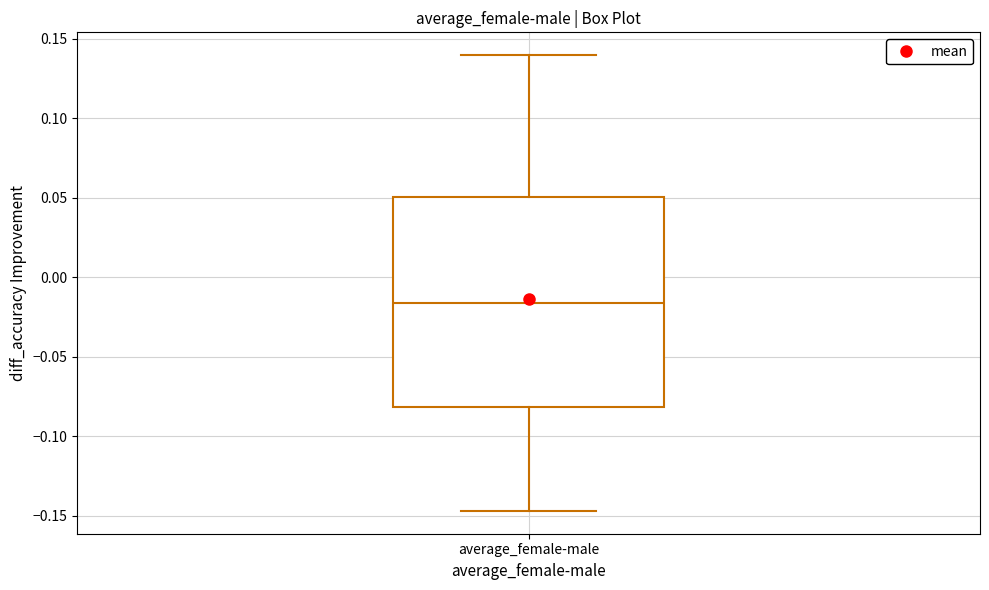

Transcribe this box plot: give where the median line is, the range the box spans, and where the two whiskers end, as read against the y-axis. The values are not printed on the chart, so give them approximately, as read against the axis.

median -0.015, box -0.080 to 0.050, whiskers -0.145 to 0.140